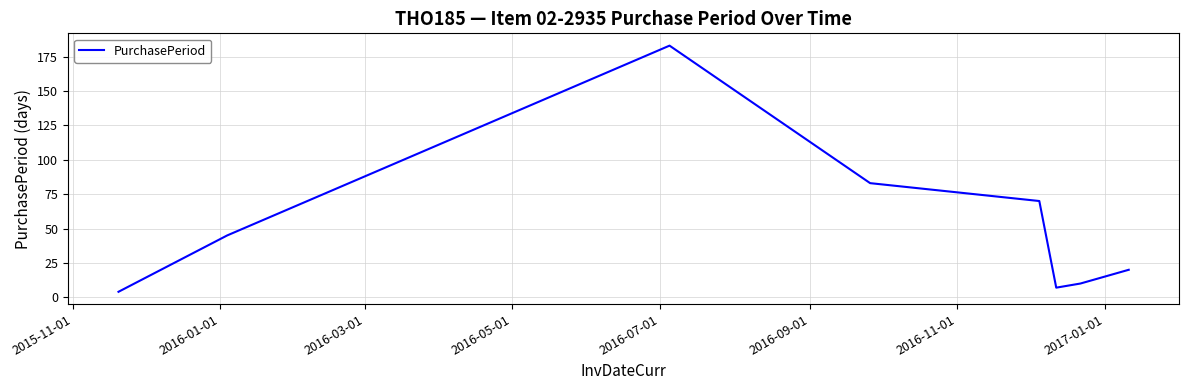

Does the chart have visible grid lines?

Yes